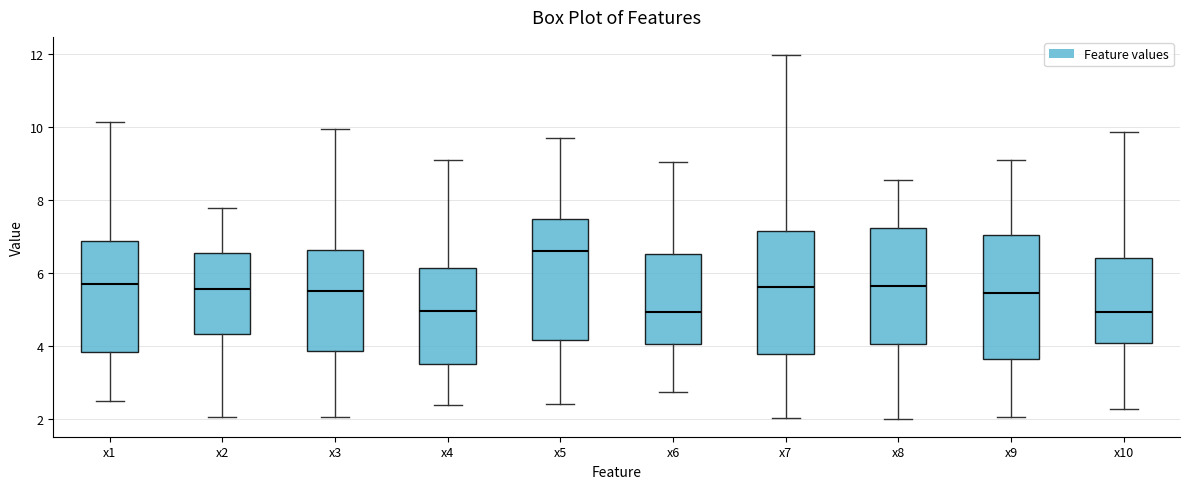

Reading left to right, read every box against the y-axis: the position of its median line, the range the box covers, and the ends of its whiskers. The values are not printed on the chart, so give them approximately, as read against the axis.

x1: median 5.6, box 3.8 to 6.8, whiskers 2.4 to 10.2
x2: median 5.6, box 4.4 to 6.6, whiskers 2.0 to 7.8
x3: median 5.6, box 3.8 to 6.6, whiskers 2.0 to 10.0
x4: median 5.0, box 3.6 to 6.2, whiskers 2.4 to 9.2
x5: median 6.6, box 4.2 to 7.4, whiskers 2.4 to 9.8
x6: median 5.0, box 4.0 to 6.6, whiskers 2.8 to 9.0
x7: median 5.6, box 3.8 to 7.2, whiskers 2.0 to 12.0
x8: median 5.6, box 4.0 to 7.2, whiskers 2.0 to 8.6
x9: median 5.4, box 3.6 to 7.0, whiskers 2.0 to 9.2
x10: median 5.0, box 4.0 to 6.4, whiskers 2.2 to 9.8